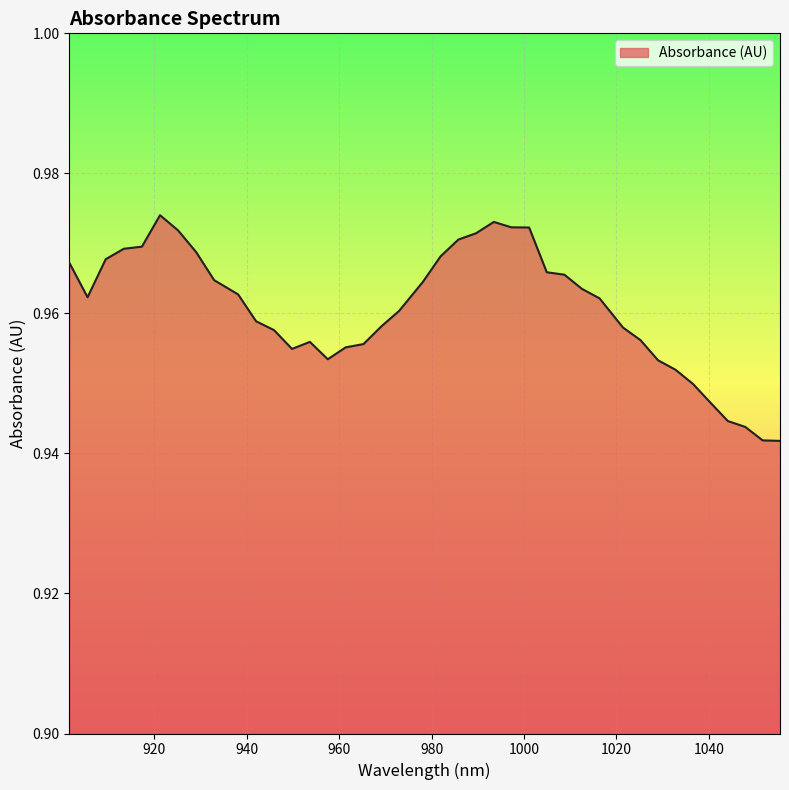

How many lines are shown in the chart?

1